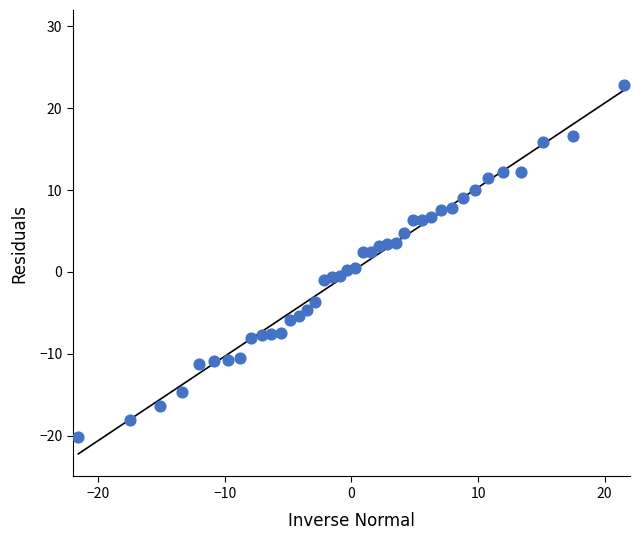

What is the range of Y values (max minus min)?

43.1